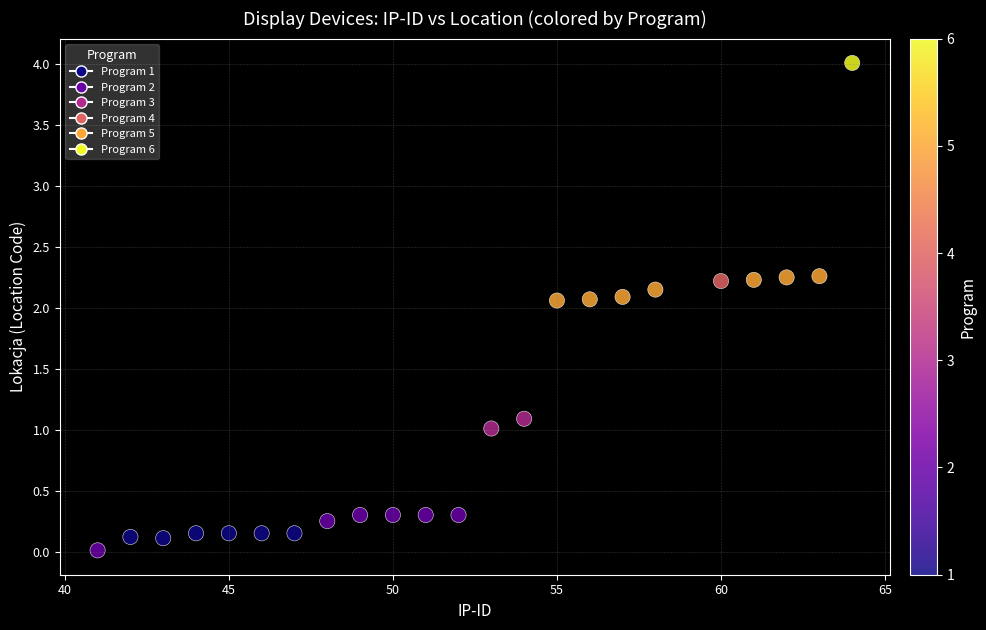

What is the range of X values (max minus min)?

23.0